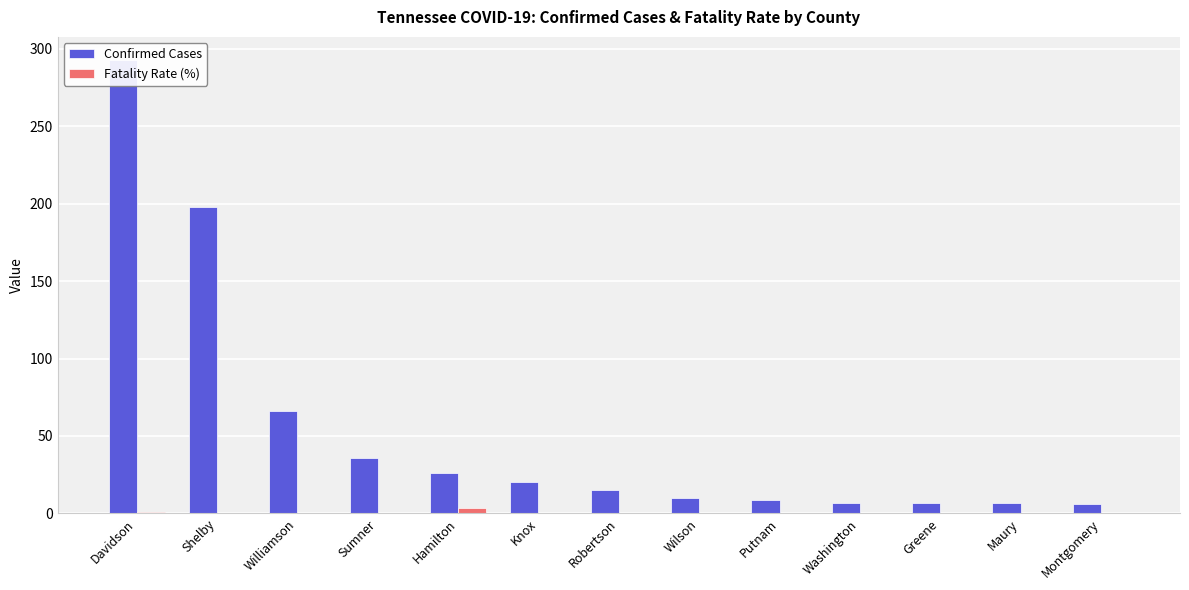

What is the value of the Confirmed Cases bar at the 5th from the left?

26.0